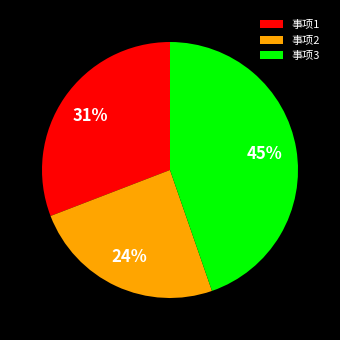

Approximately how many times larger is the value at 事项2 compared to 事项3?

0.5